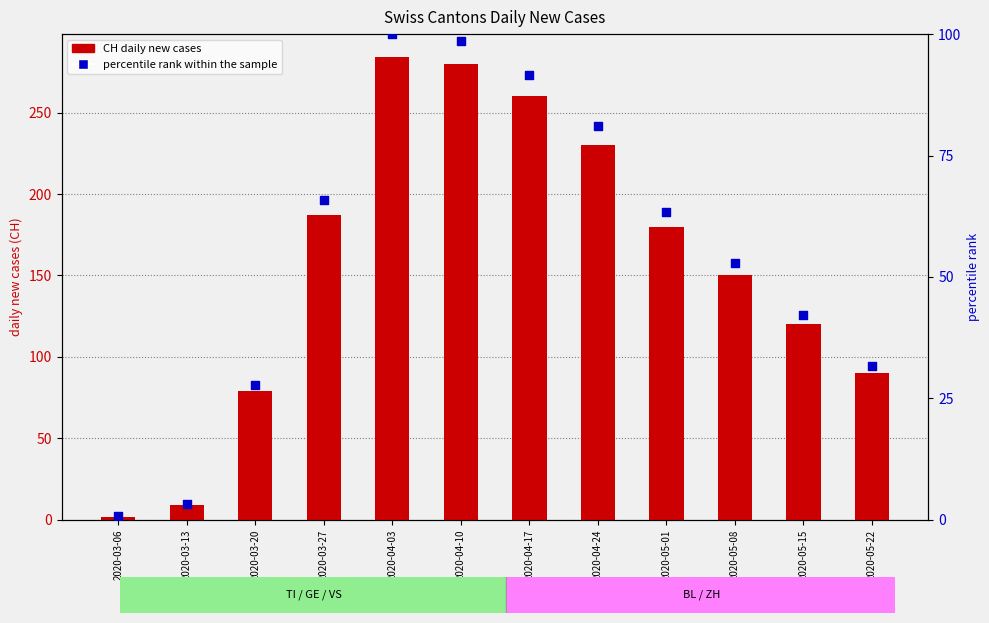

Which series has the largest total across all categories?

CH (total)